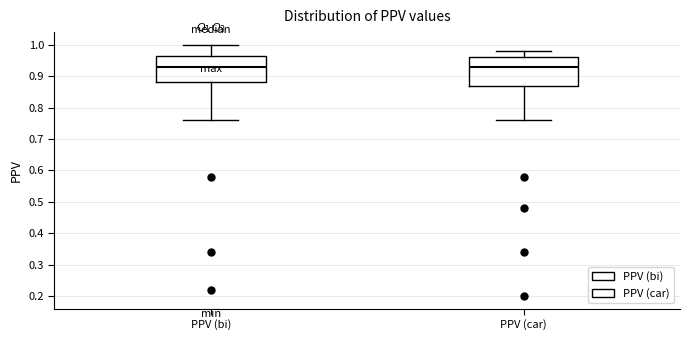

Where does the median line of the box for PPV (car) sit on the y-axis? The values are not printed on the chart, so give them approximately, as read against the axis.

0.93